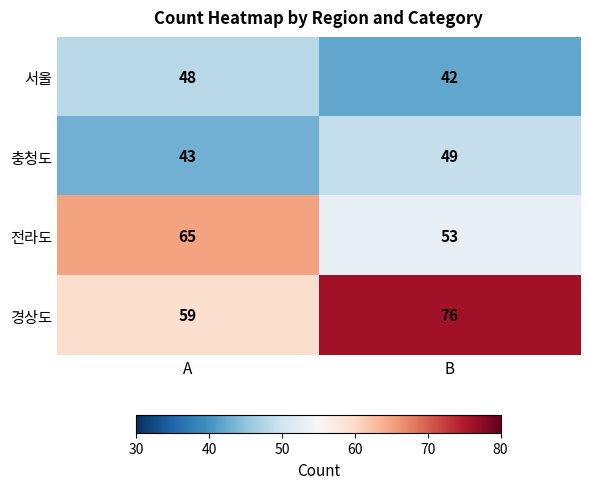

What is the difference between the 충청도 values at A and B?

6